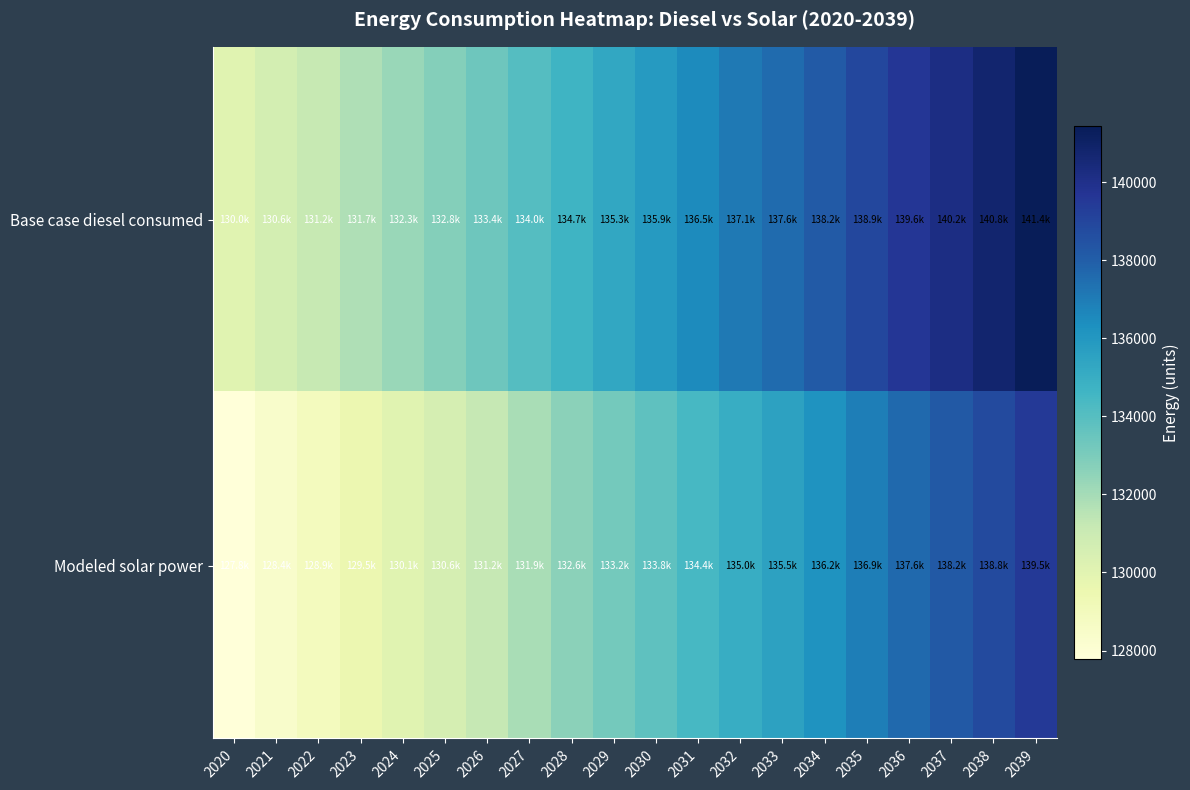

Reading left to right, what are all the values shown in this chart?

Base case diesel consumed: 2020=130044.1	2021=130635.5	2022=131153.0	2023=131744.5	2024=132262.0	2025=132779.5	2026=133371.0	2027=134036.3	2028=134701.7	2029=135293.2	2030=135884.6	2031=136476.1	2032=137067.5	2033=137585.0	2034=138176.5	2035=138915.8	2036=139581.1	2037=140172.6	2038=140764.0	2039=141429.4
Modeled solar power: 2020=127782.9	2021=128392.4	2022=128927.9	2023=129537.1	2024=130072.3	2025=130607.3	2026=131216.2	2027=131898.8	2028=132581.3	2029=133189.7	2030=133797.9	2031=134406.1	2032=135014.1	2033=135548.0	2034=136155.8	2035=136911.2	2036=137592.7	2037=138200.0	2038=138807.2	2039=139488.3